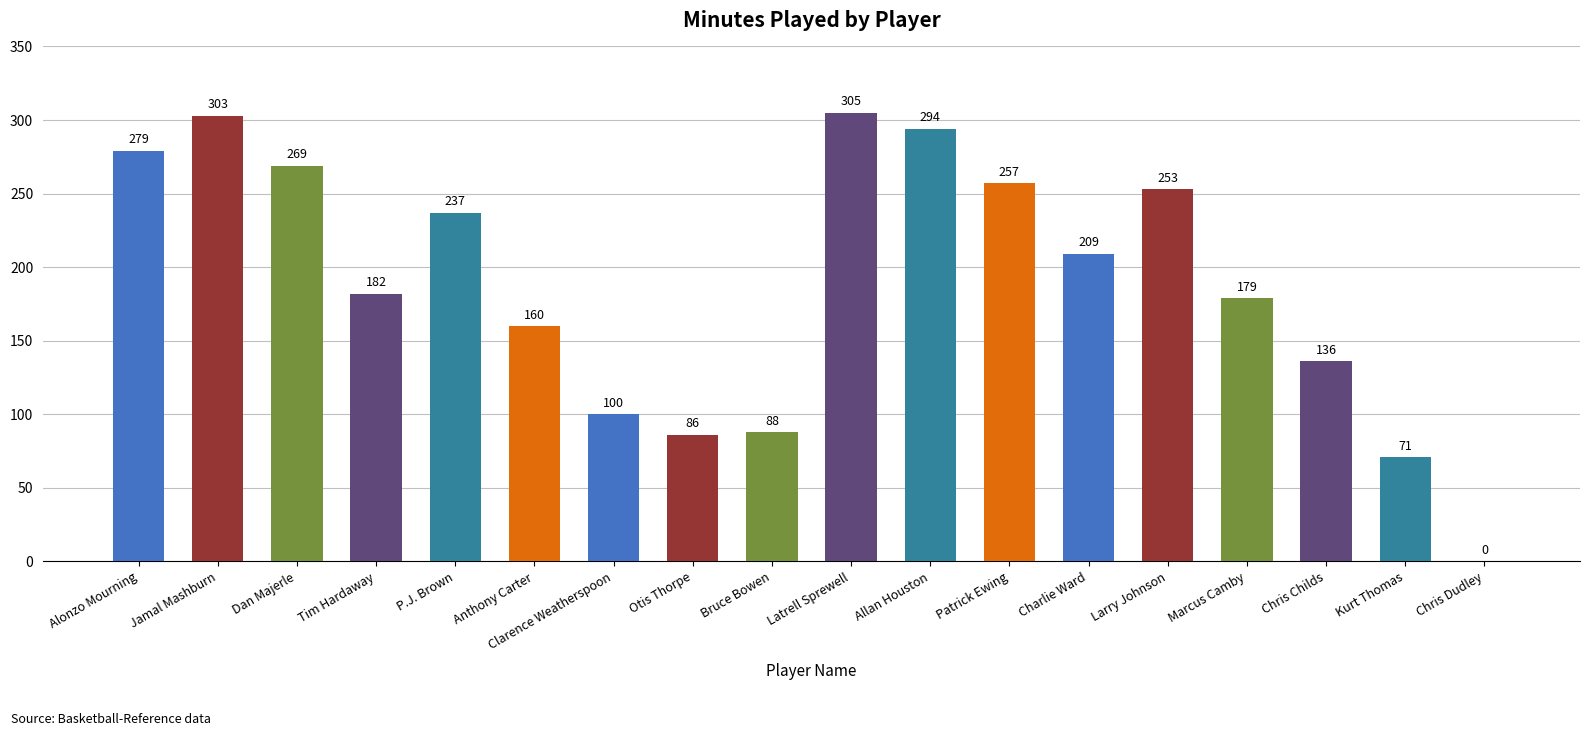

True or false: the data shows 363 at P.J. Brown.

False